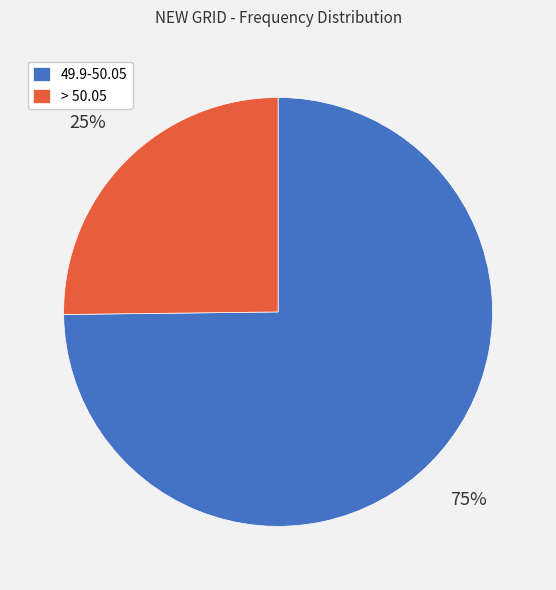

To the nearest percent, what percentage of the pie is > 50.05?

25%